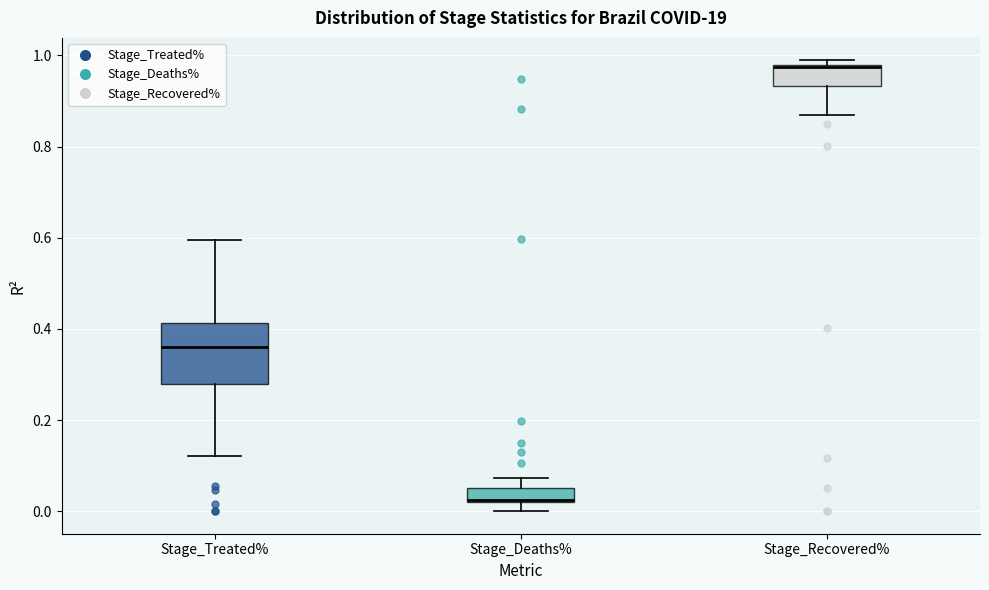

Where does the lower whisker of the box for Stage_Deaths% end on the y-axis? The values are not printed on the chart, so give them approximately, as read against the axis.

0.00